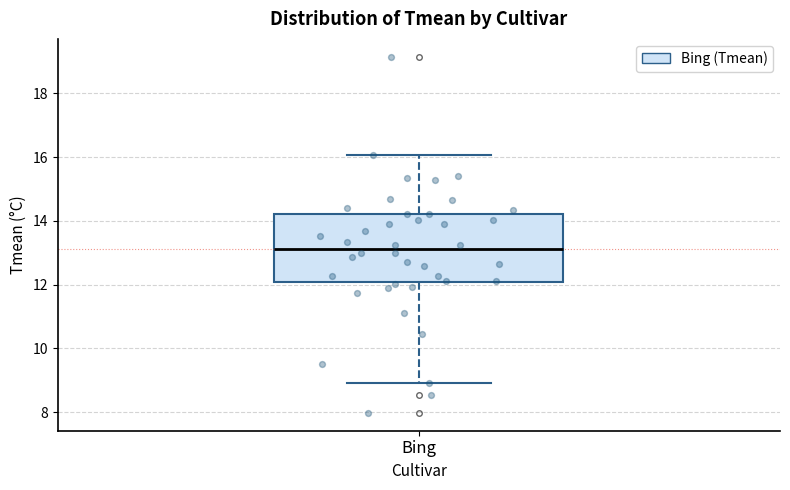

Transcribe this box plot: give where the median line is, the range the box spans, and where the two whiskers end, as read against the y-axis. The values are not printed on the chart, so give them approximately, as read against the axis.

median 13.2, box 12.0 to 14.2, whiskers 9.0 to 16.0